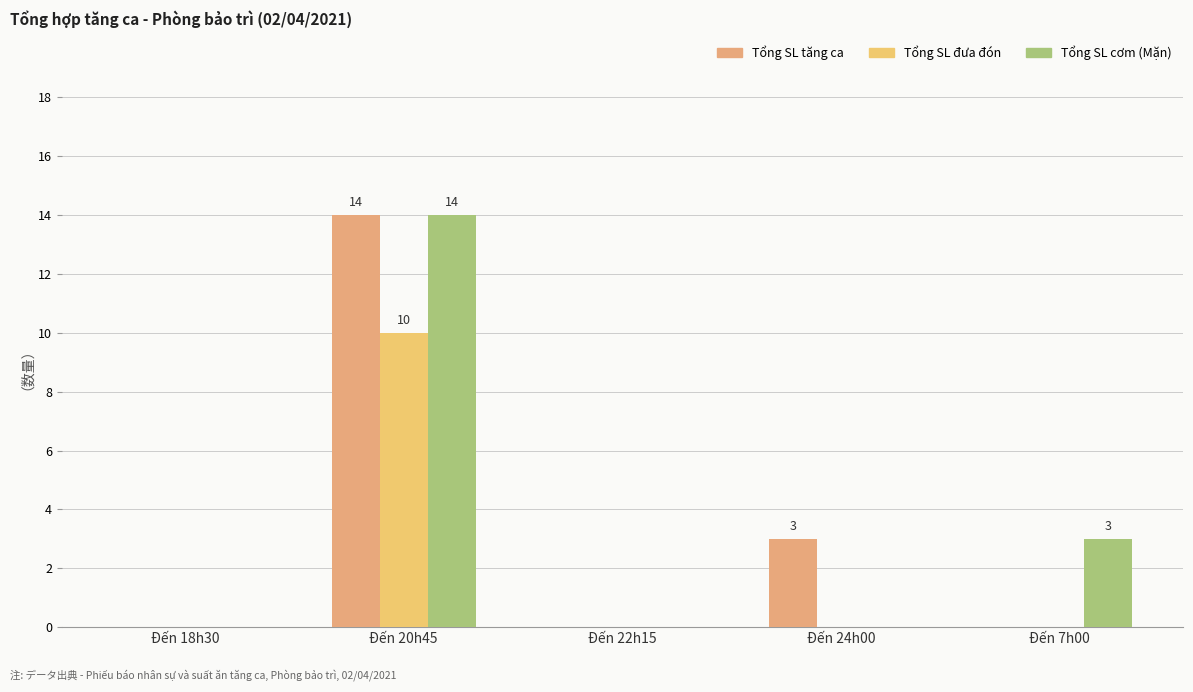

How many groups of bars are there?

5